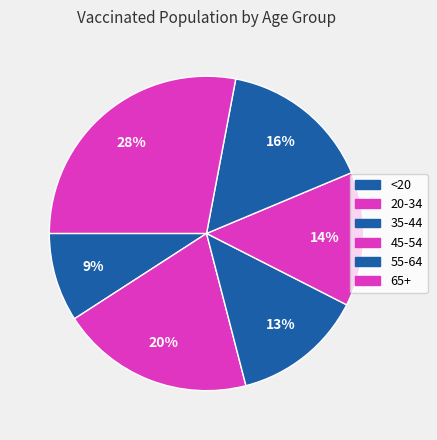

True or false: <20 accounts for 15% of the total.

False